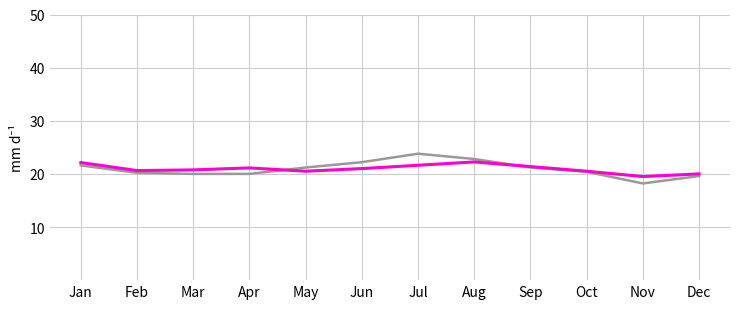

What is the difference between the highest and lowest values at Jul?

2.2